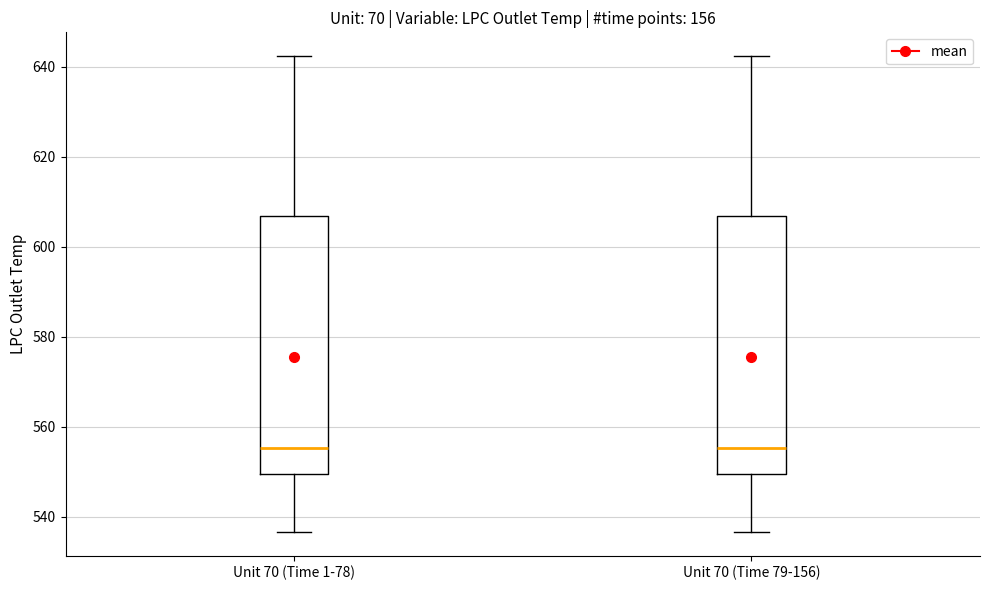

Reading left to right, read every box against the y-axis: the position of its median line, the range the box covers, and the ends of its whiskers. The values are not printed on the chart, so give them approximately, as read against the axis.

Unit 70 (Time 1-78): median 556, box 550 to 606, whiskers 536 to 642
Unit 70 (Time 79-156): median 556, box 550 to 606, whiskers 536 to 642